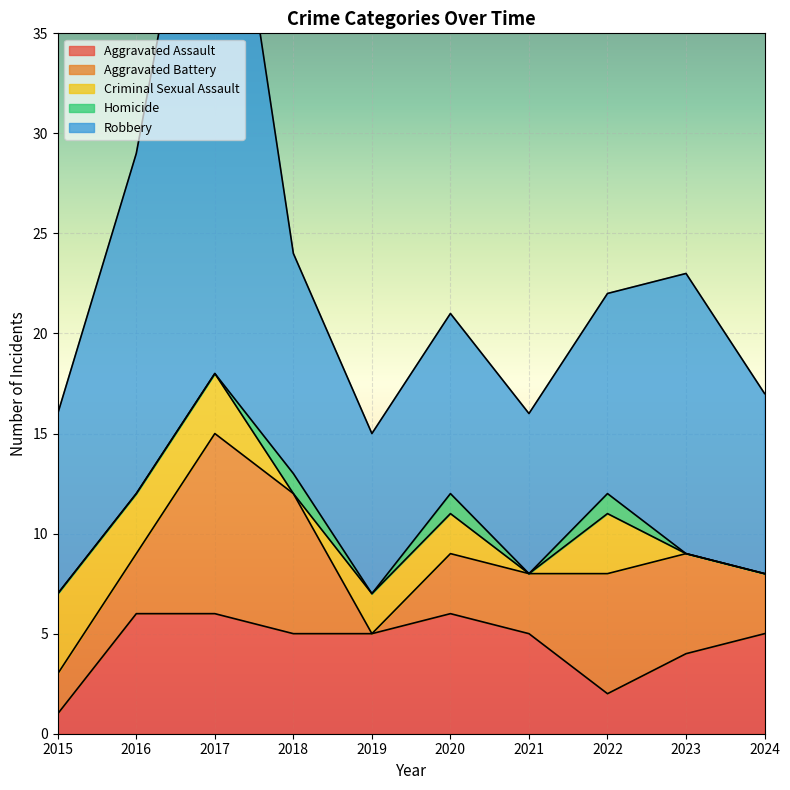

What is the value of the Aggravated Assault point at the 2nd from the left?

6